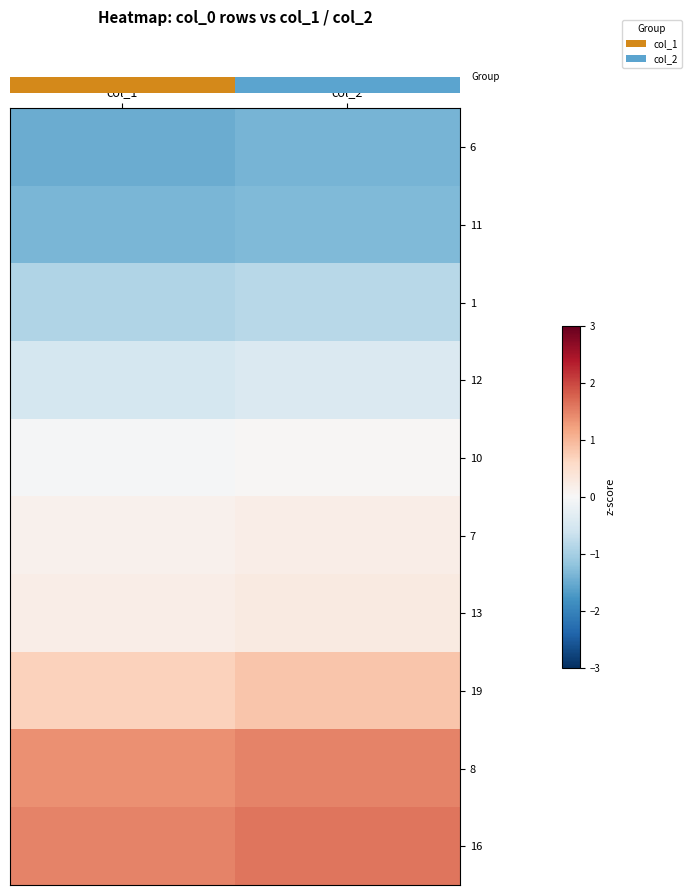

What is the total value across all series at col_1?

-0.4